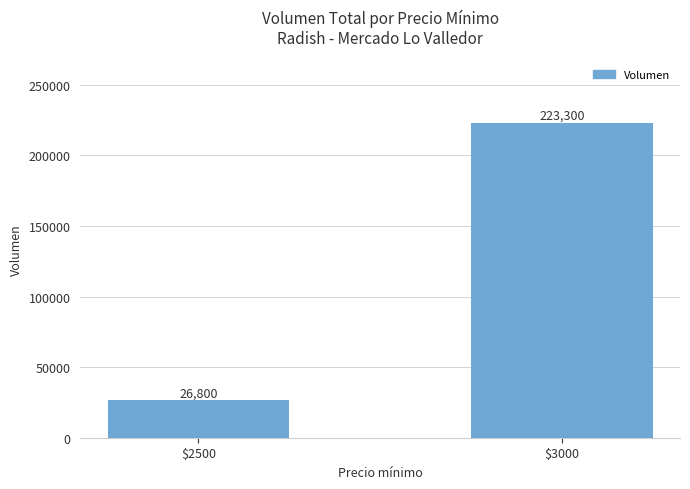

What is the minimum value shown in the chart?

26800